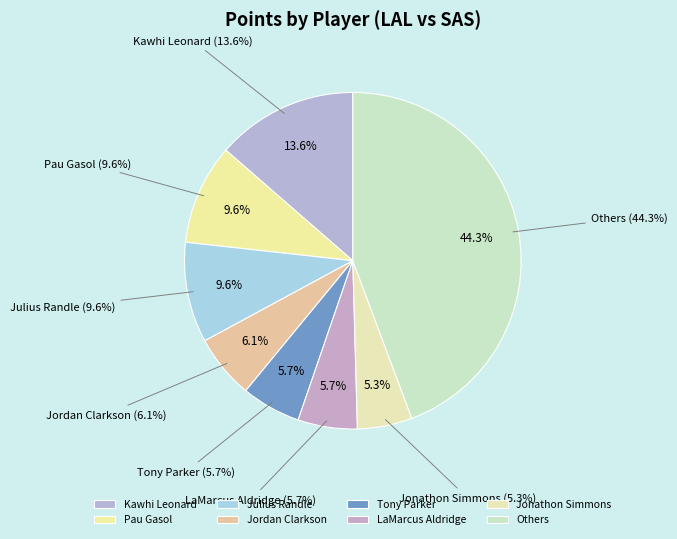

Is it true that Manu Ginobili is 9% of the pie?

False